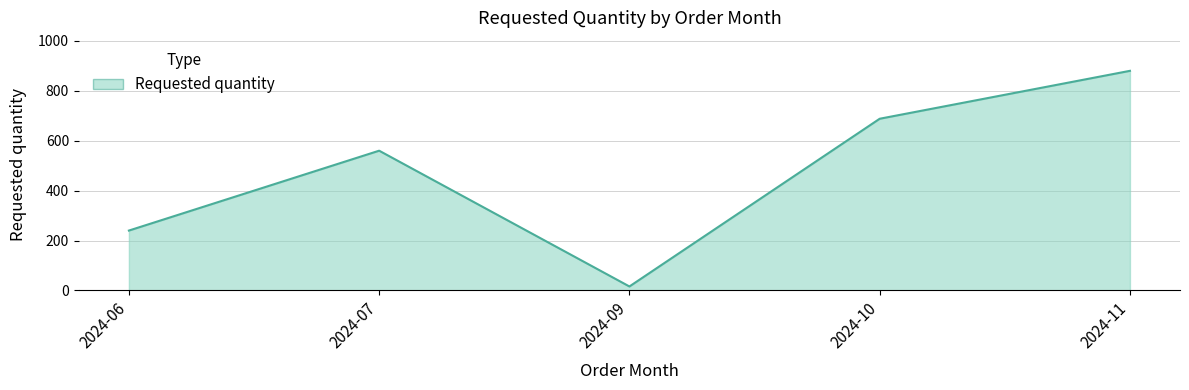

List the labels in order of value, smallest first.

2024-09, 2024-06, 2024-07, 2024-10, 2024-11